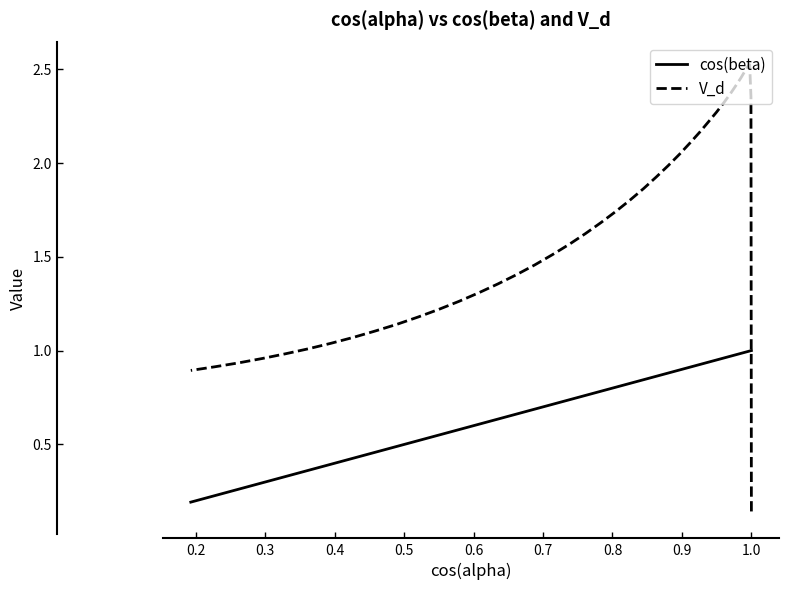

True or false: V_d and cos(beta) cross at least once.

True